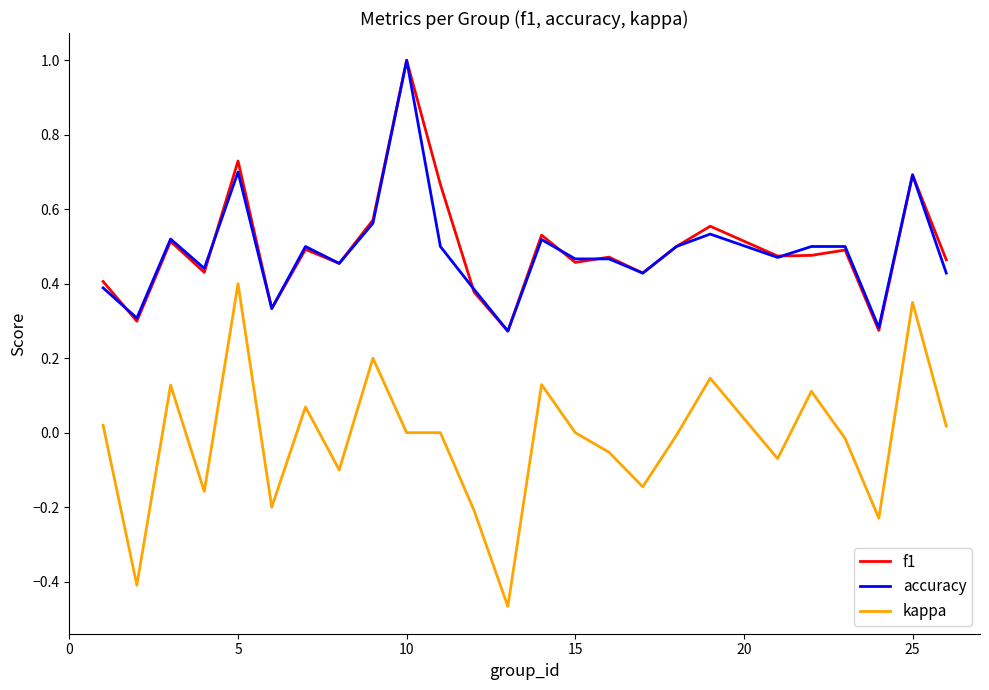

True or false: kappa and accuracy cross at least once.

False